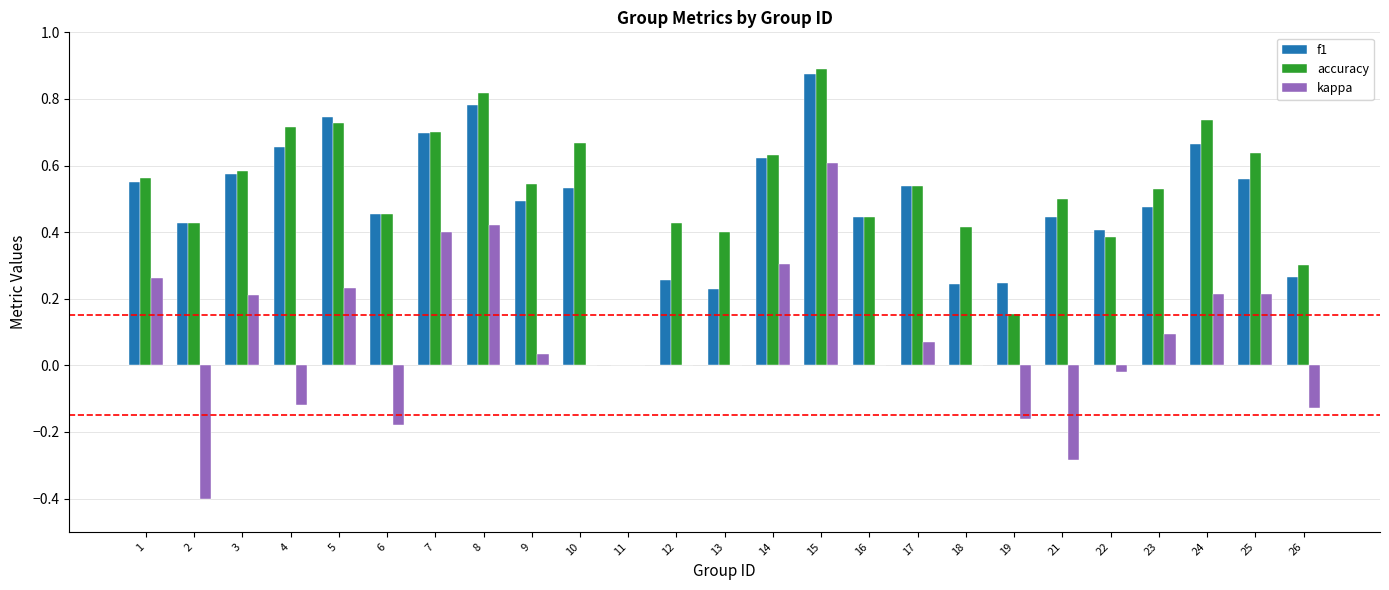

Where does the kappa series first go above 0?

1